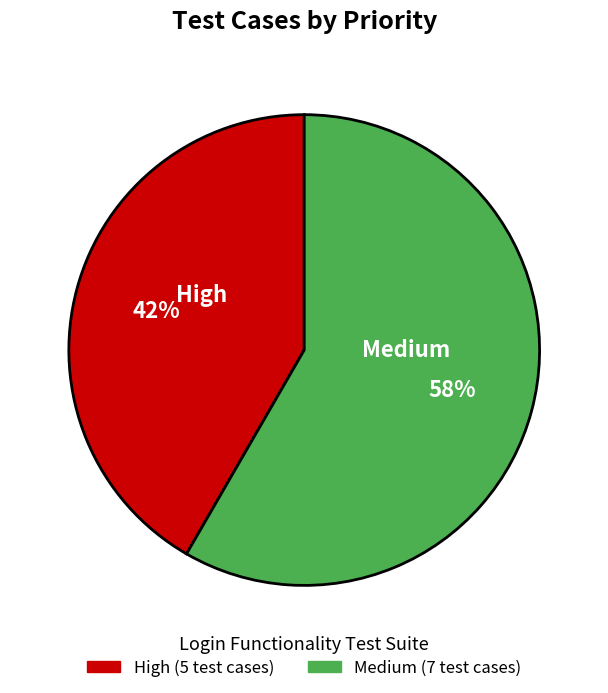

To the nearest percent, what is the average slice percentage?

50%